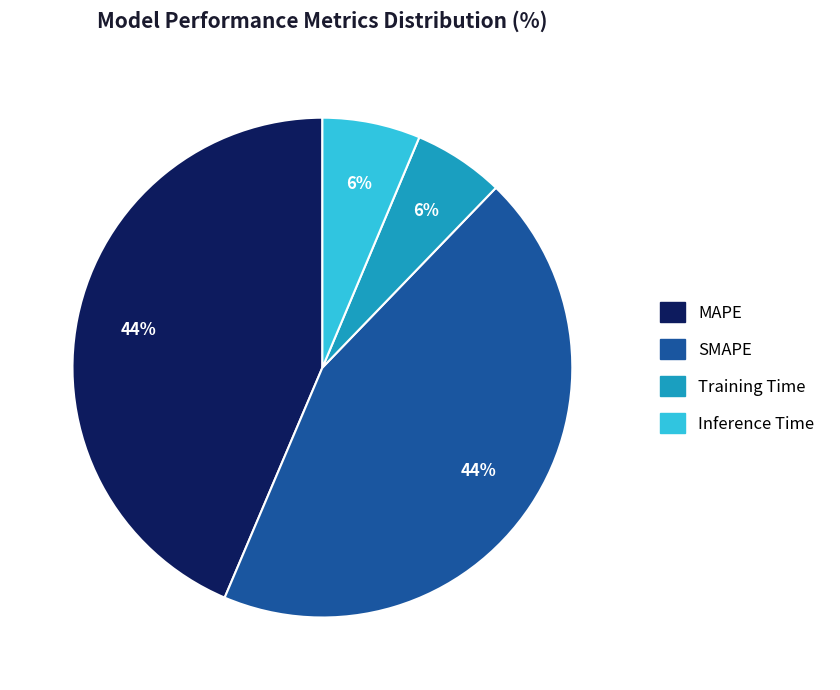

True or false: Inference Time accounts for 6% of the total.

True